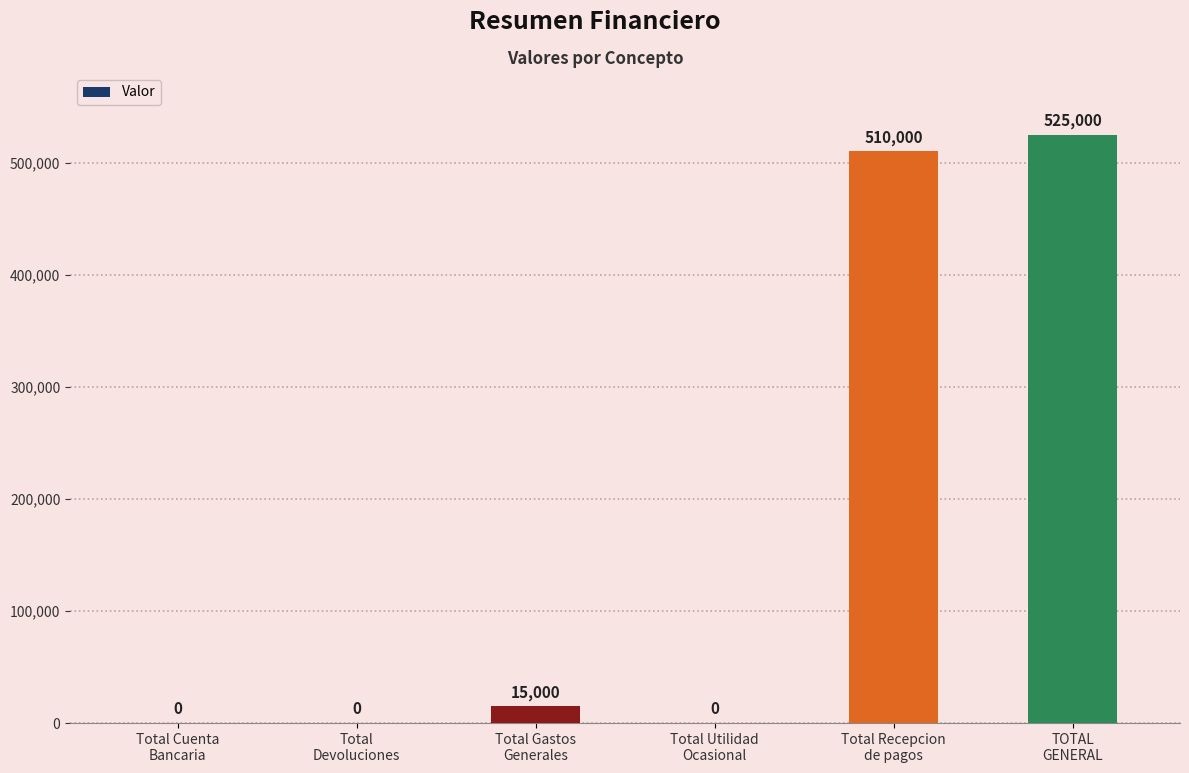

Are the bars horizontal?

No